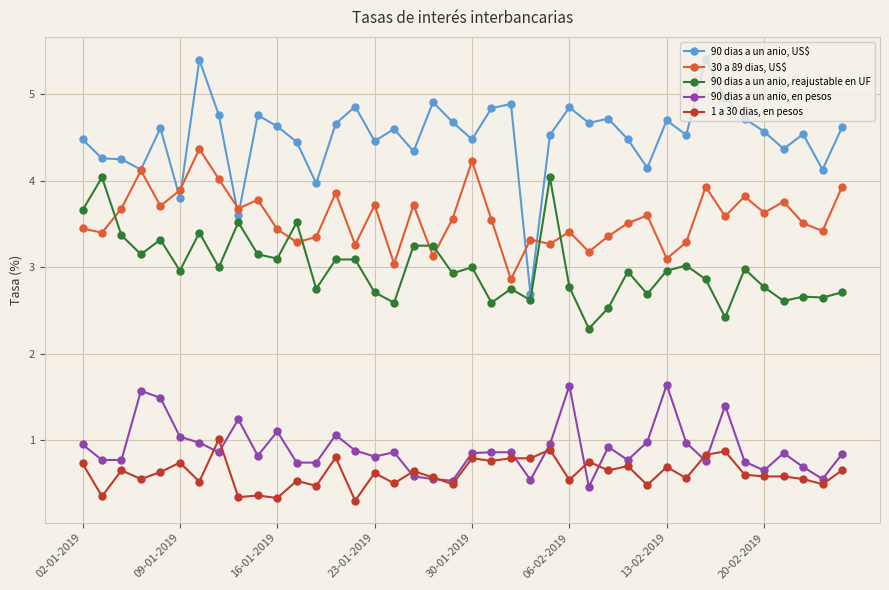

At how many categories does at least one series exceed 4?

36